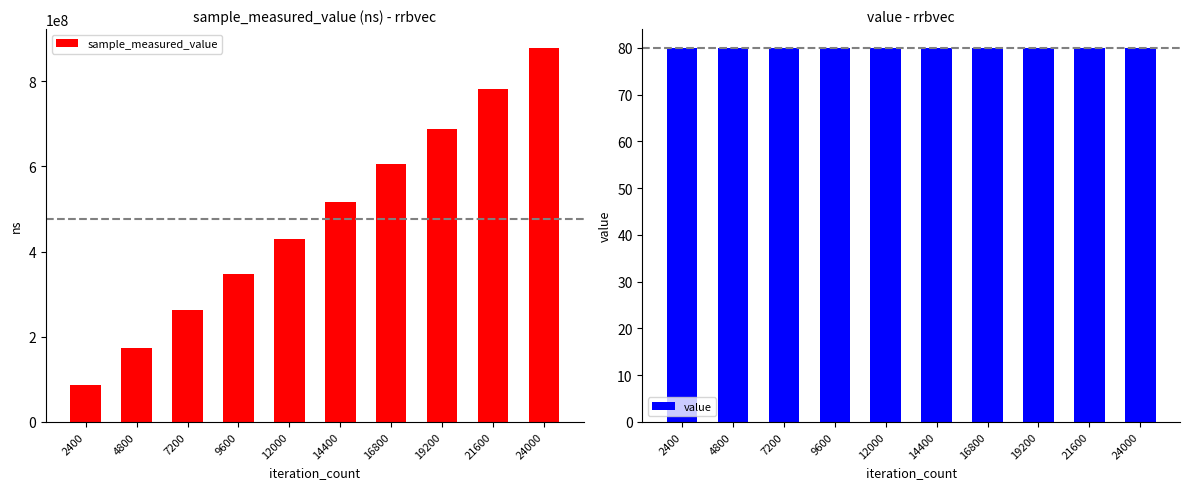

Rank the categories by sample_measured_value value from lowest to highest.

2400, 4800, 7200, 9600, 12000, 14400, 16800, 19200, 21600, 24000